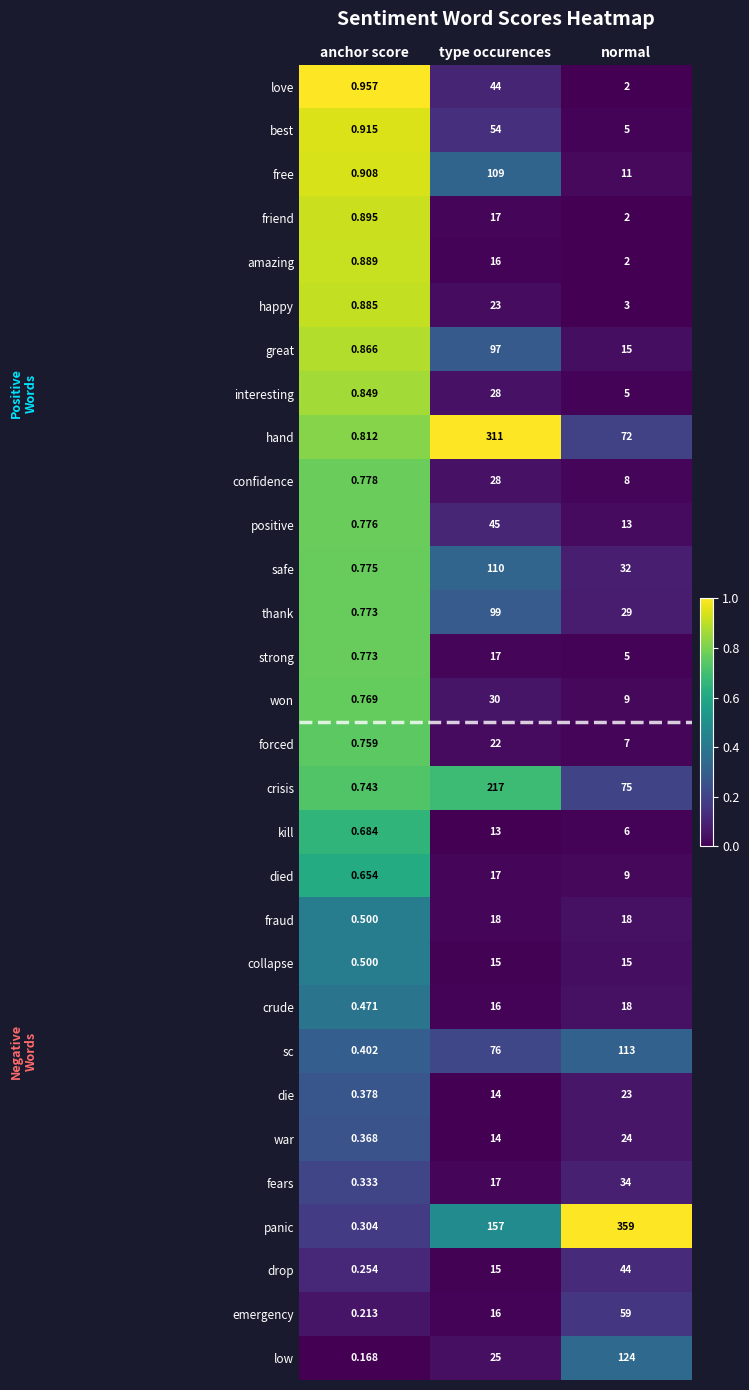

Between type occurences and normal, which series saw the biggest shift?

hand